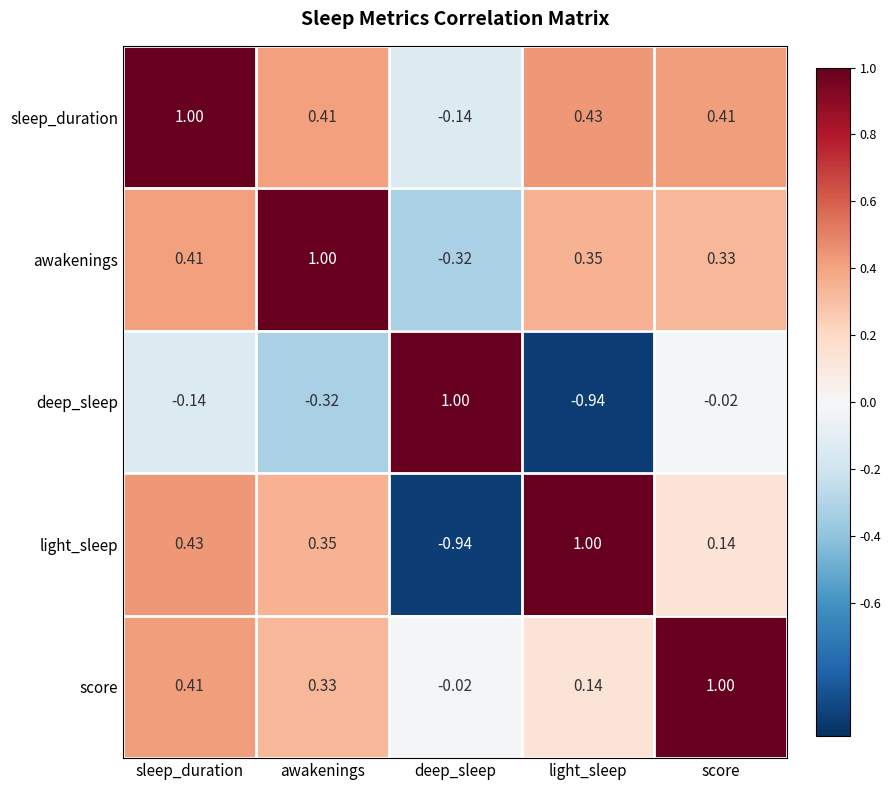

List the labels in order of deep_sleep value, largest first.

deep_sleep, score, sleep_duration, awakenings, light_sleep